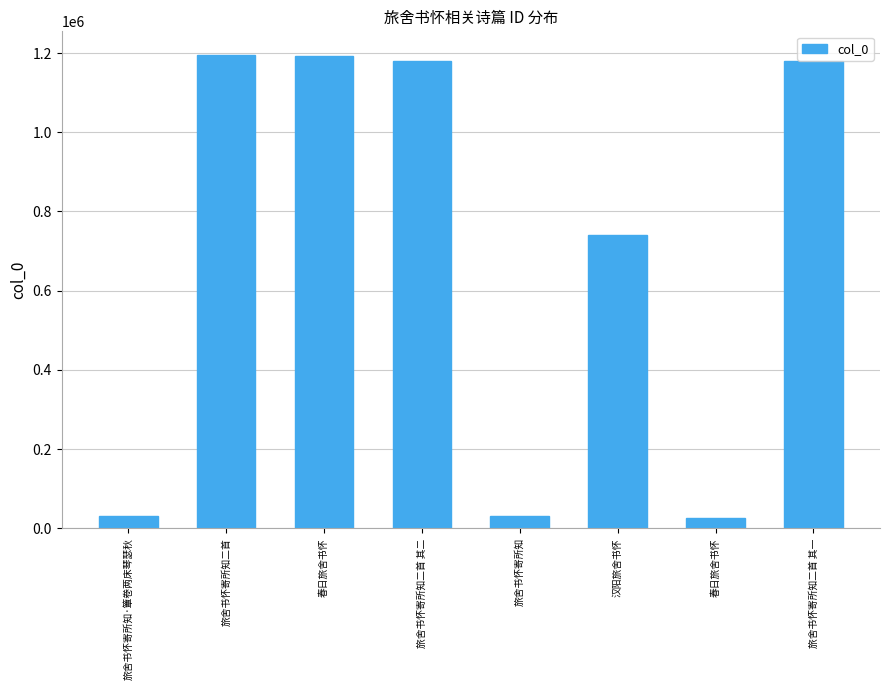

Which label corresponds to the smallest value in the chart?

春日旅舍书怀